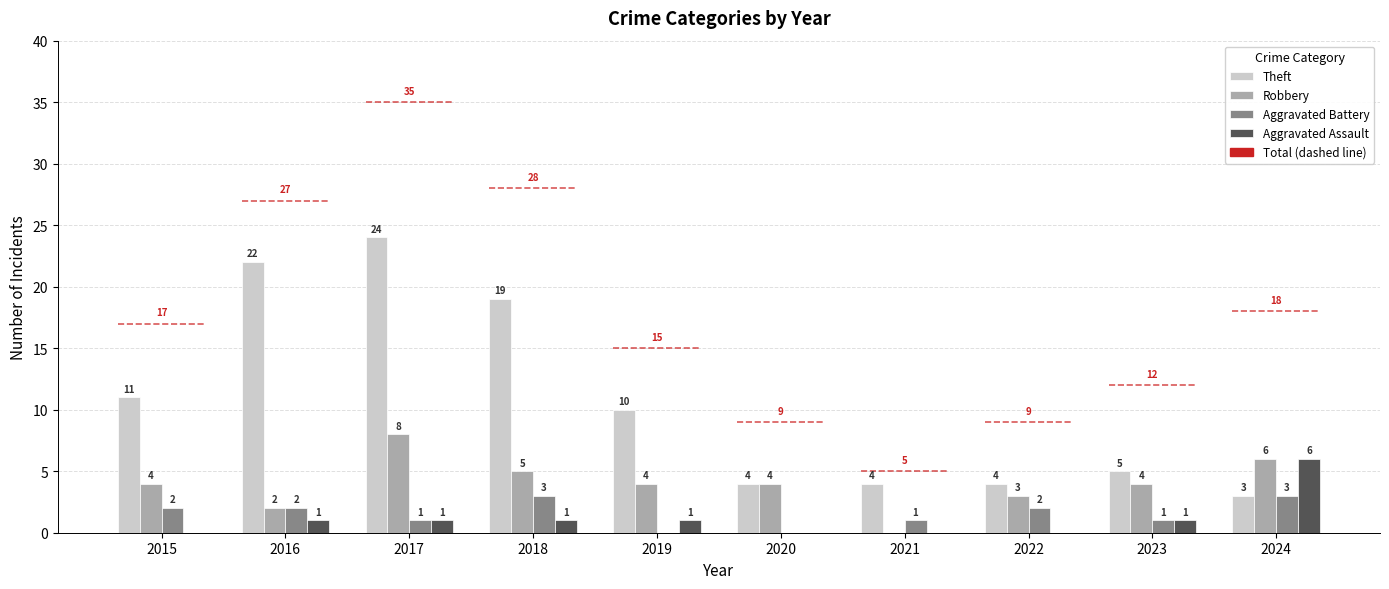

Are the bars grouped side by side (vs. stacked)?

Yes